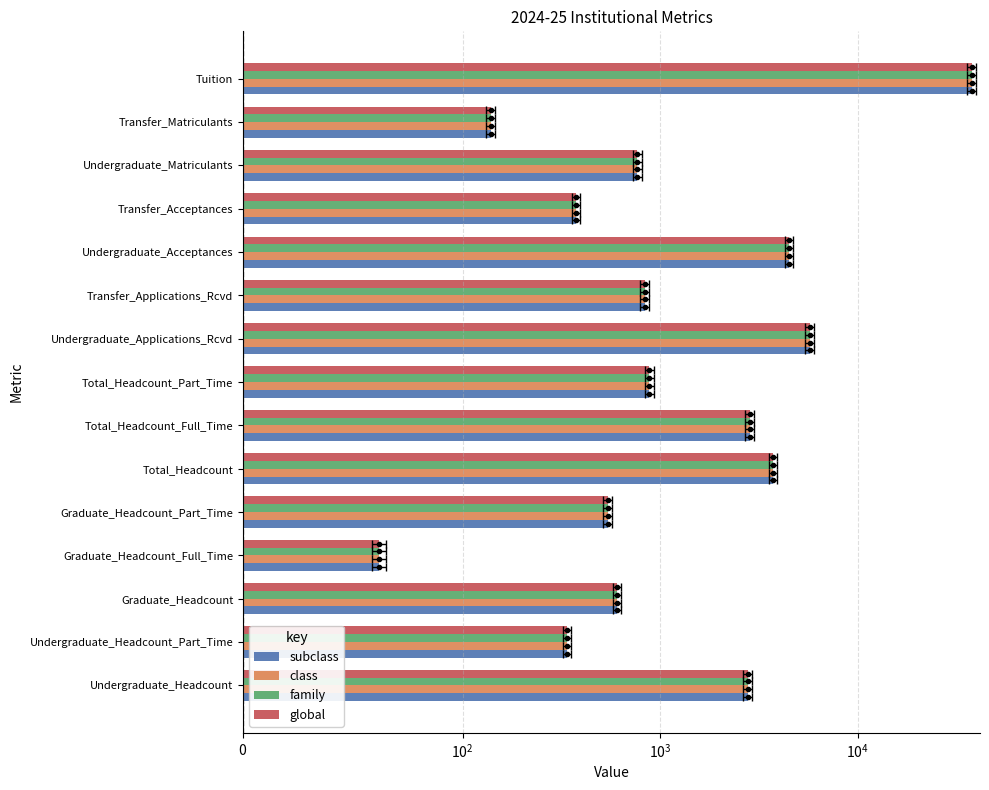

How many groups of bars are there?

15